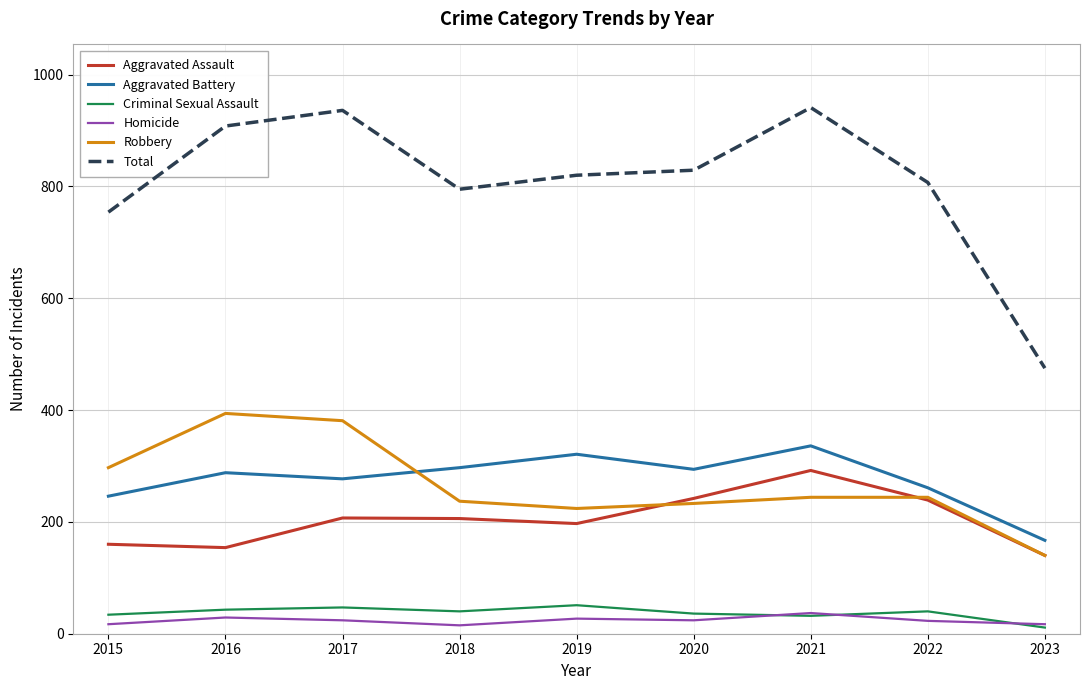

What is the total value across all series at 2015?

1508